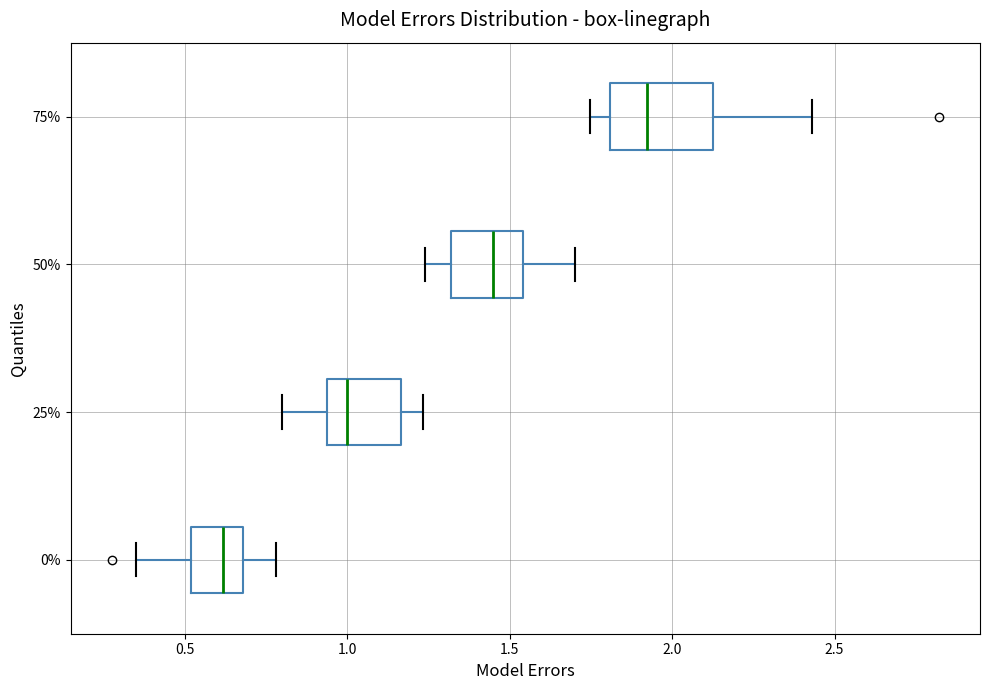

Which box is the widest, from its left edge to its right edge?

75%